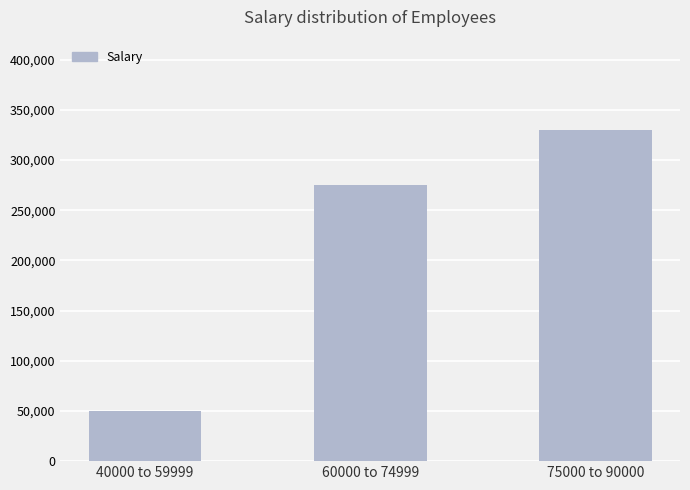

What is the value of the 1st bar from the left?

50000